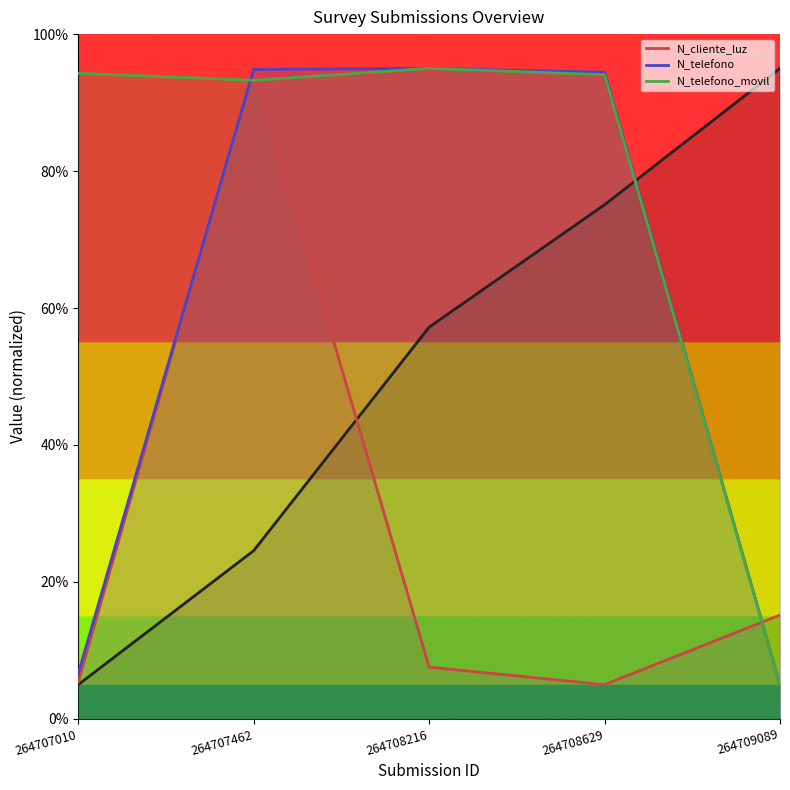

Rank the series at 264707010 from lowest to highest value.

N_cliente_luz, N_telefono, N_telefono_movil